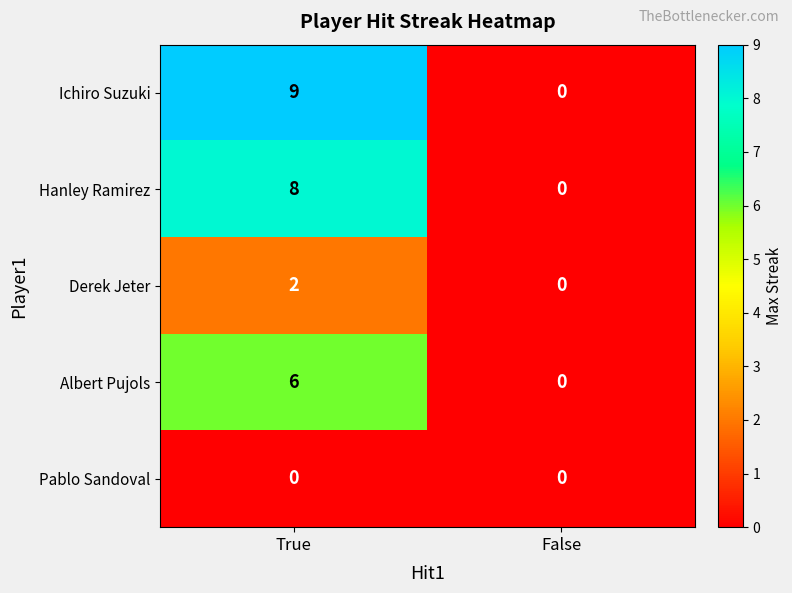

The value of Albert Pujols at False is 0. True or false?

True